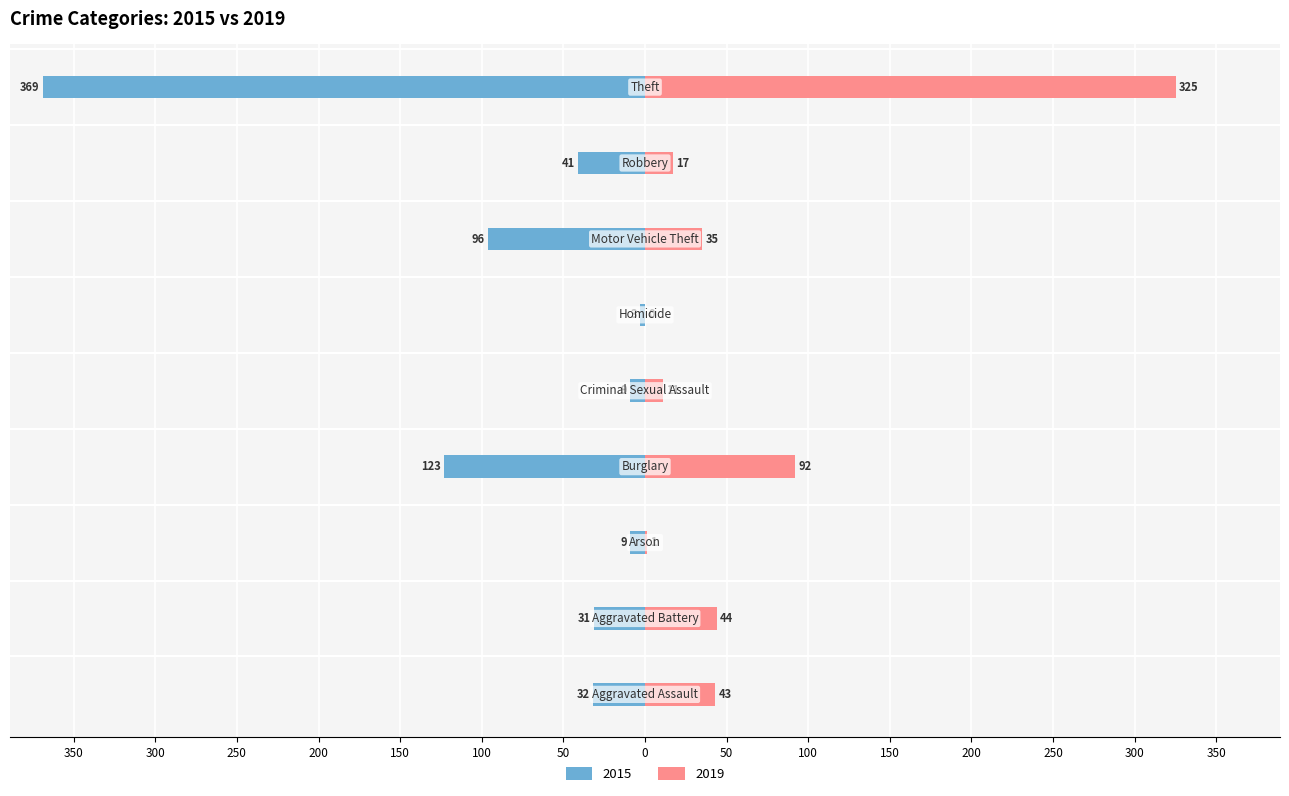

Where does the 2015 series first go above -32?

Aggravated Battery